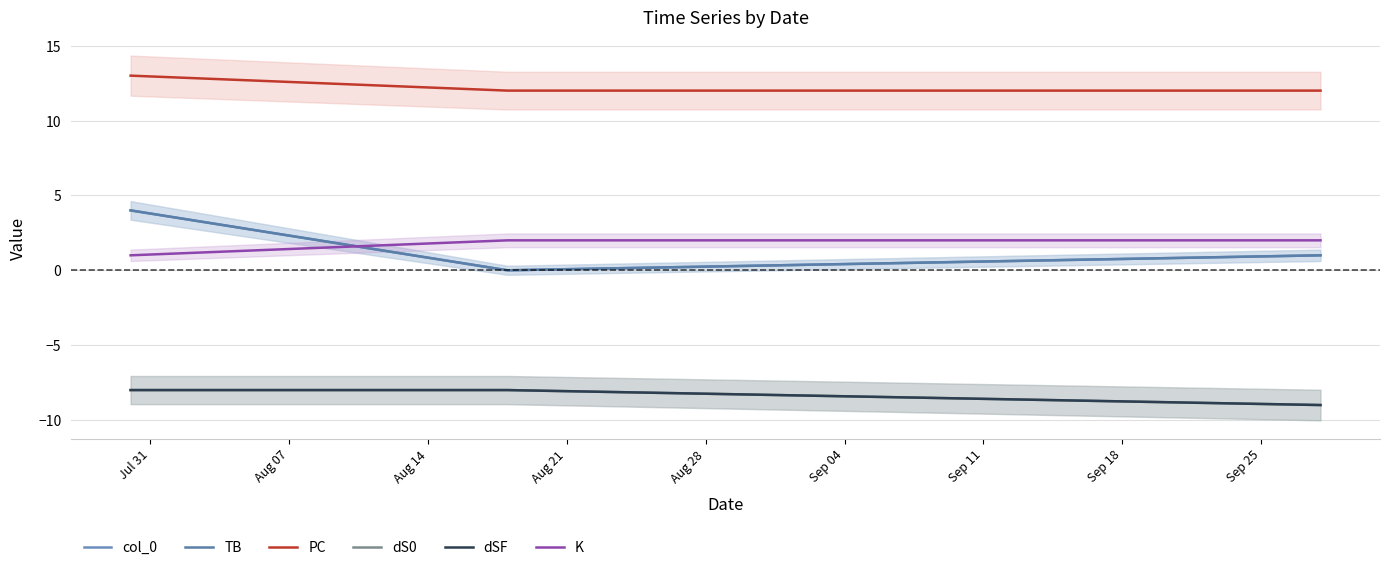

At Jul 31, list the series in order from smallest to largest.

dS0, dSF, K, col_0, TB, PC